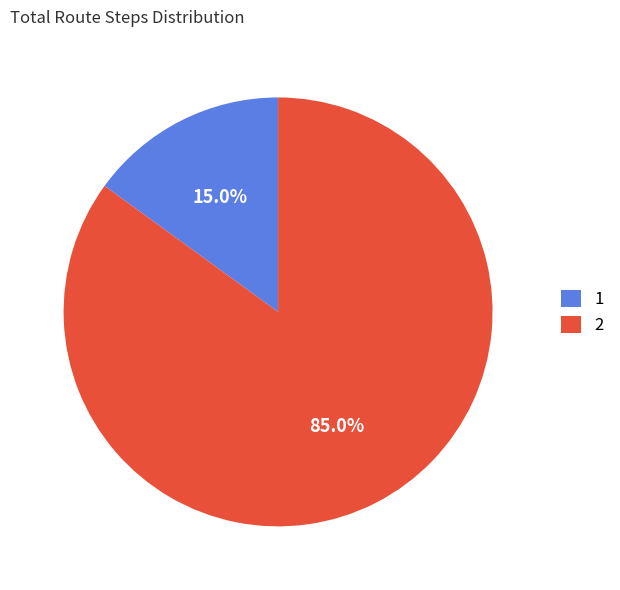

Count the number of slices in the pie.

2